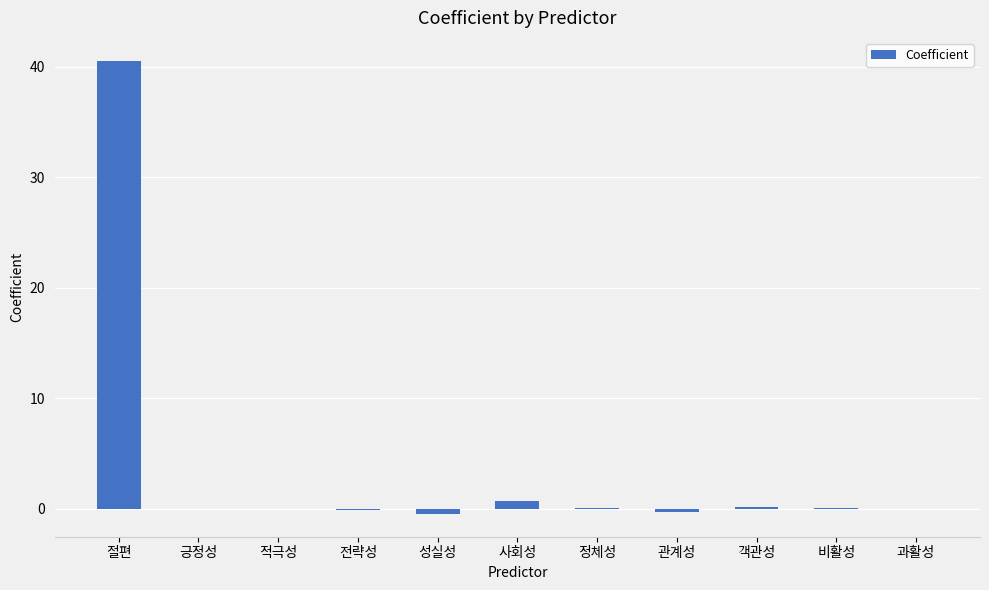

At which category does the chart reach its peak across all series?

절편